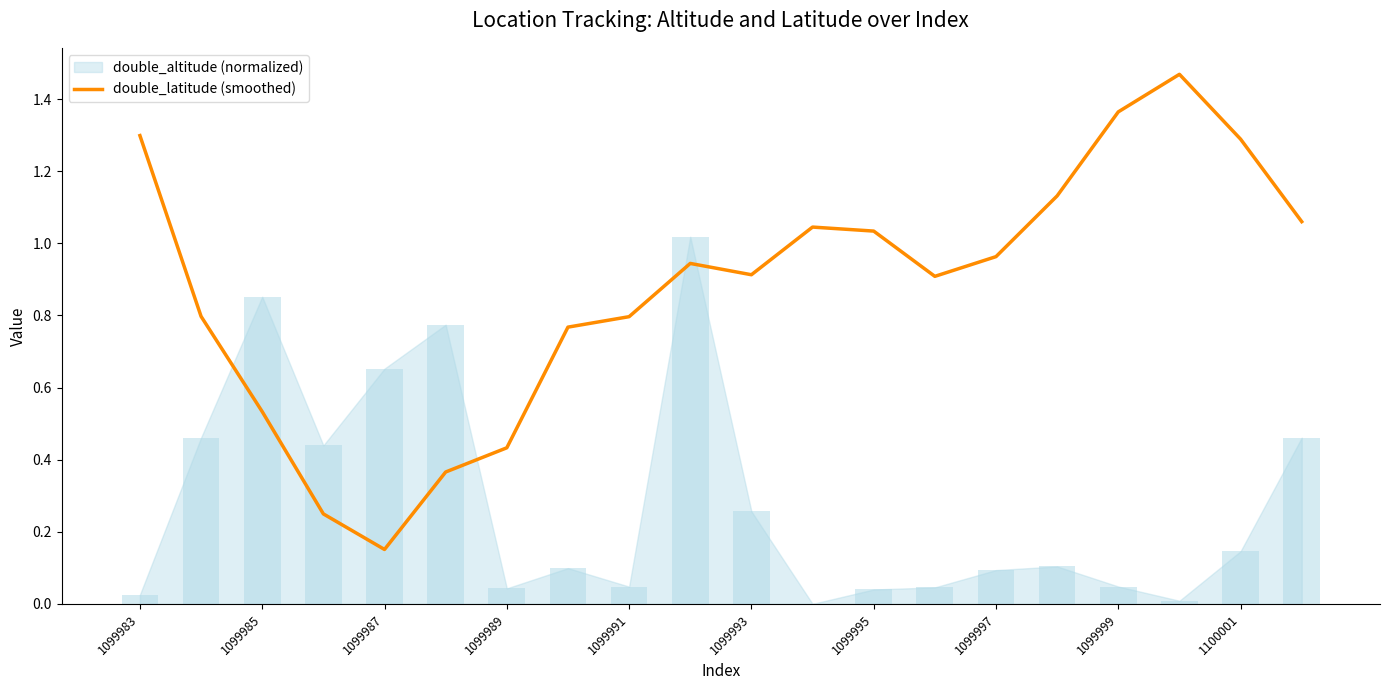

Between 1099991 and 1099985, which is larger?

1099985